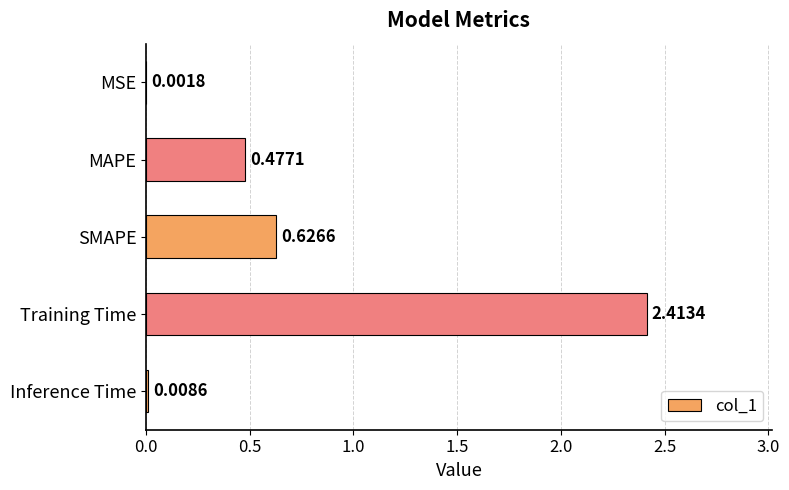

Between MSE and SMAPE, which is larger?

SMAPE